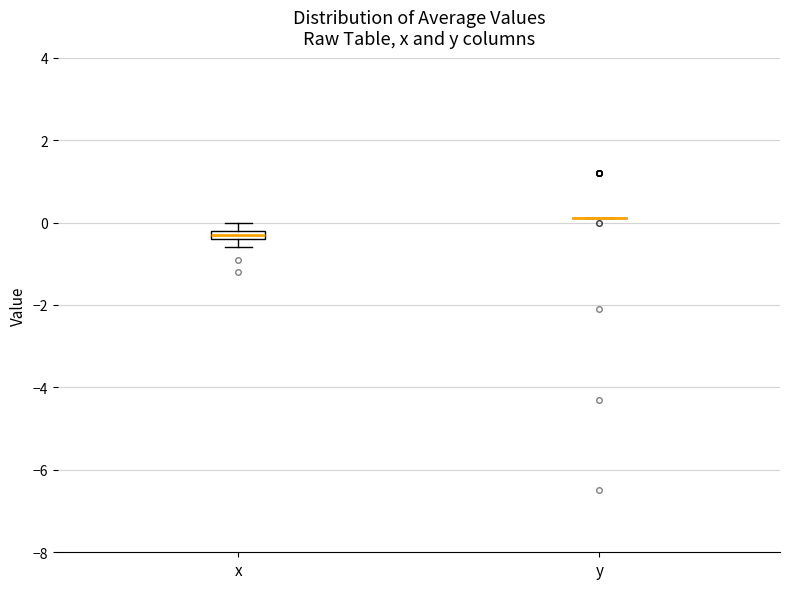

Where is the lower edge of the box for x on the y-axis? The values are not printed on the chart, so give them approximately, as read against the axis.

-0.4